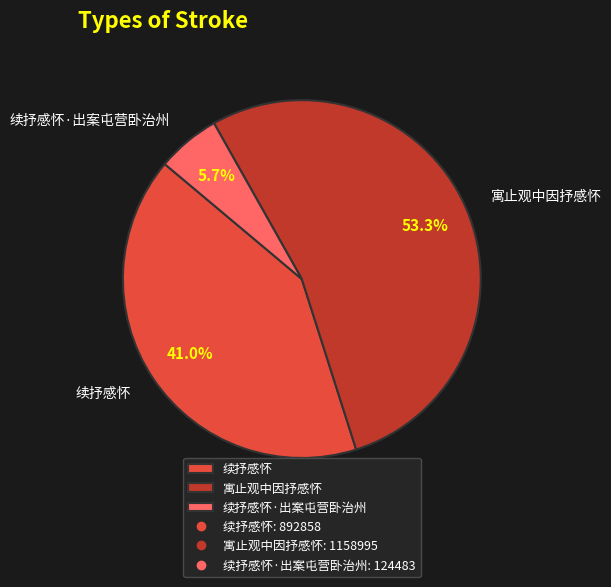

Is it true that 续抒感怀·出案屯营卧治州 is 1% of the pie?

False